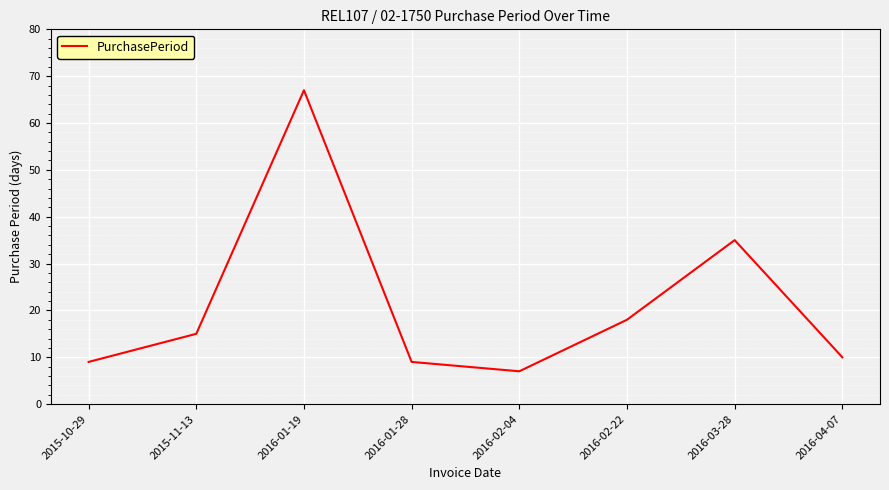

Approximately how many times larger is the value at 2016-02-22 compared to 2015-10-29?

2.0